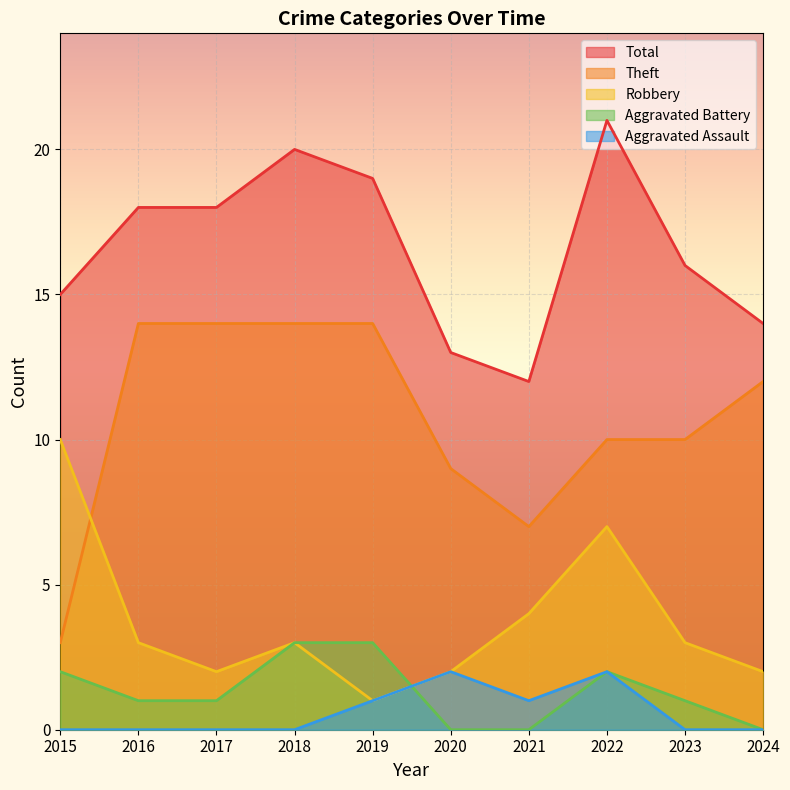

What is the sum of the Aggravated Battery values at 2016 and 2019?

4